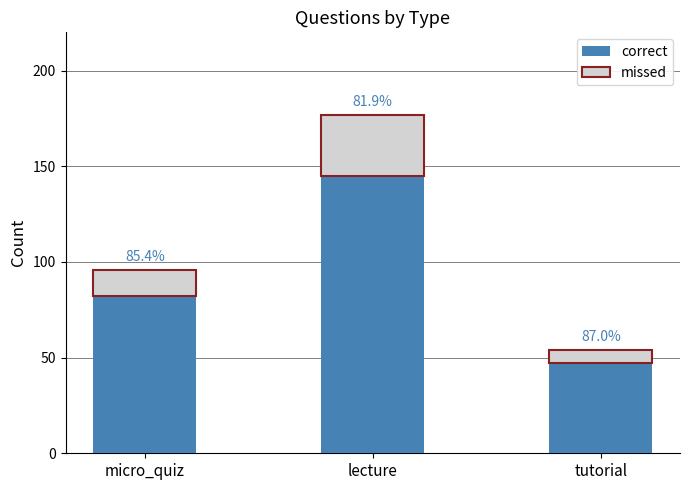

What is the sum of the missed values at micro_quiz and tutorial?

21